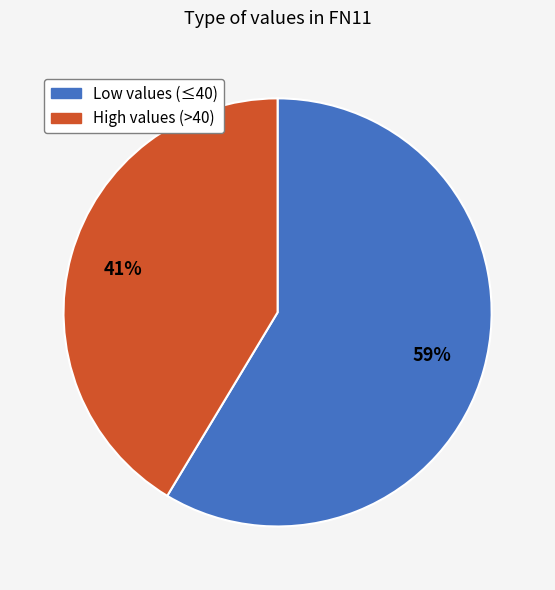

True or false: Low values (≤40) accounts for 65% of the total.

False